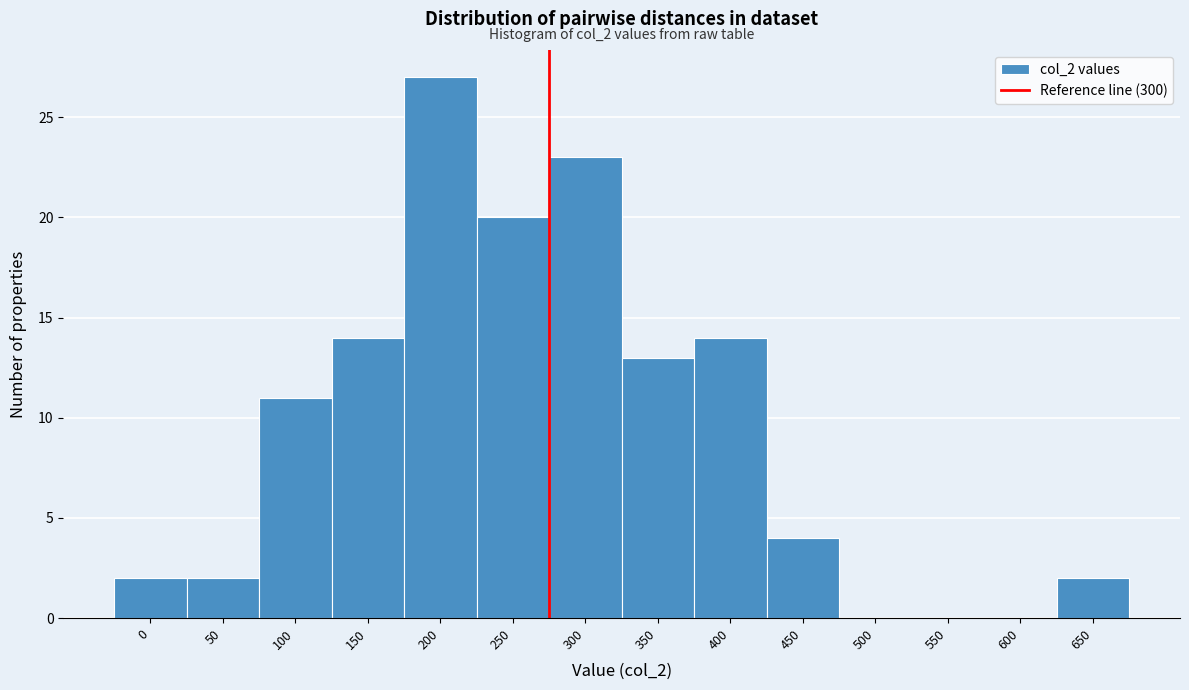

Reading left to right, list all the values displayed in this chart.

0=2	50=2	100=11	150=14	200=27	250=20	300=23	350=13	400=14	450=4	500=0	550=0	600=0	650=2